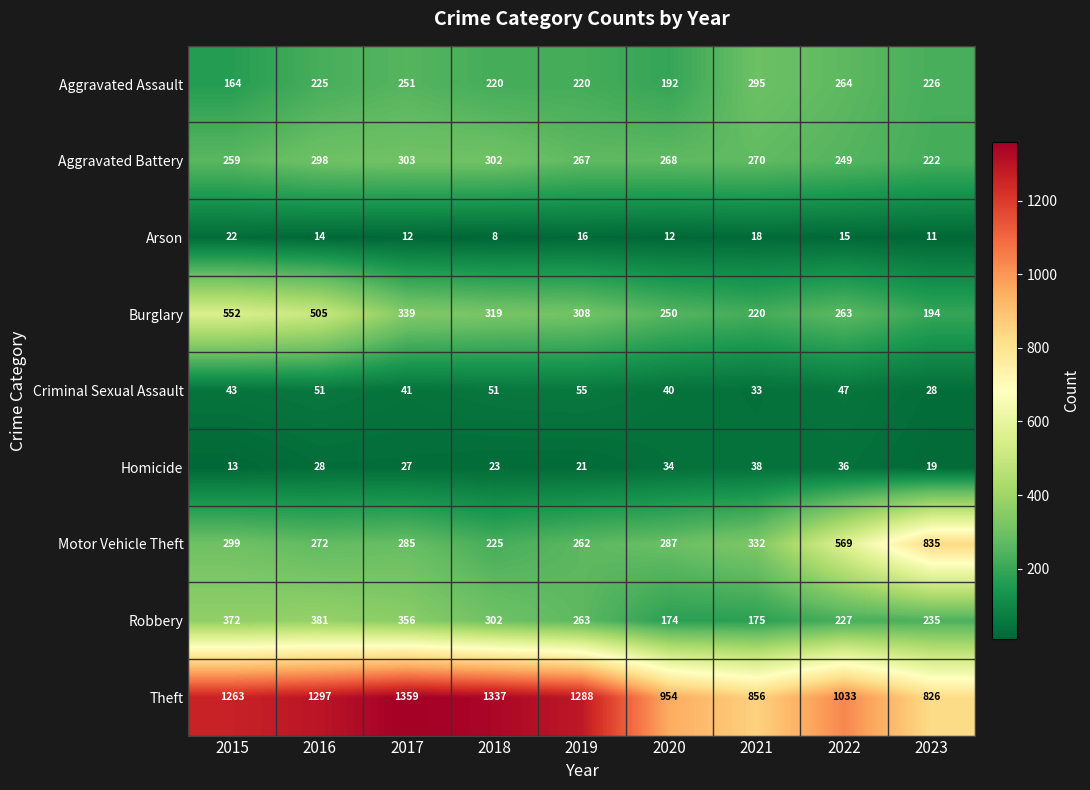

True or false: Aggravated Battery has a value of 113 at 2019.

False